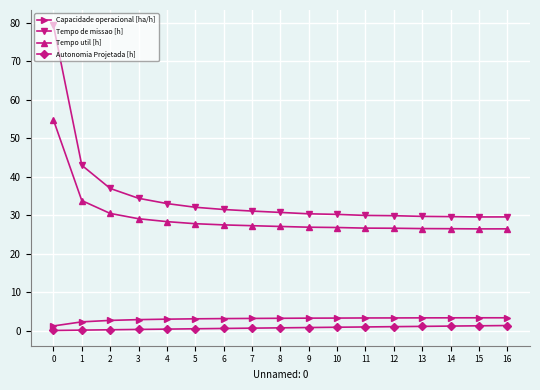

What is the greatest value displayed?

79.4